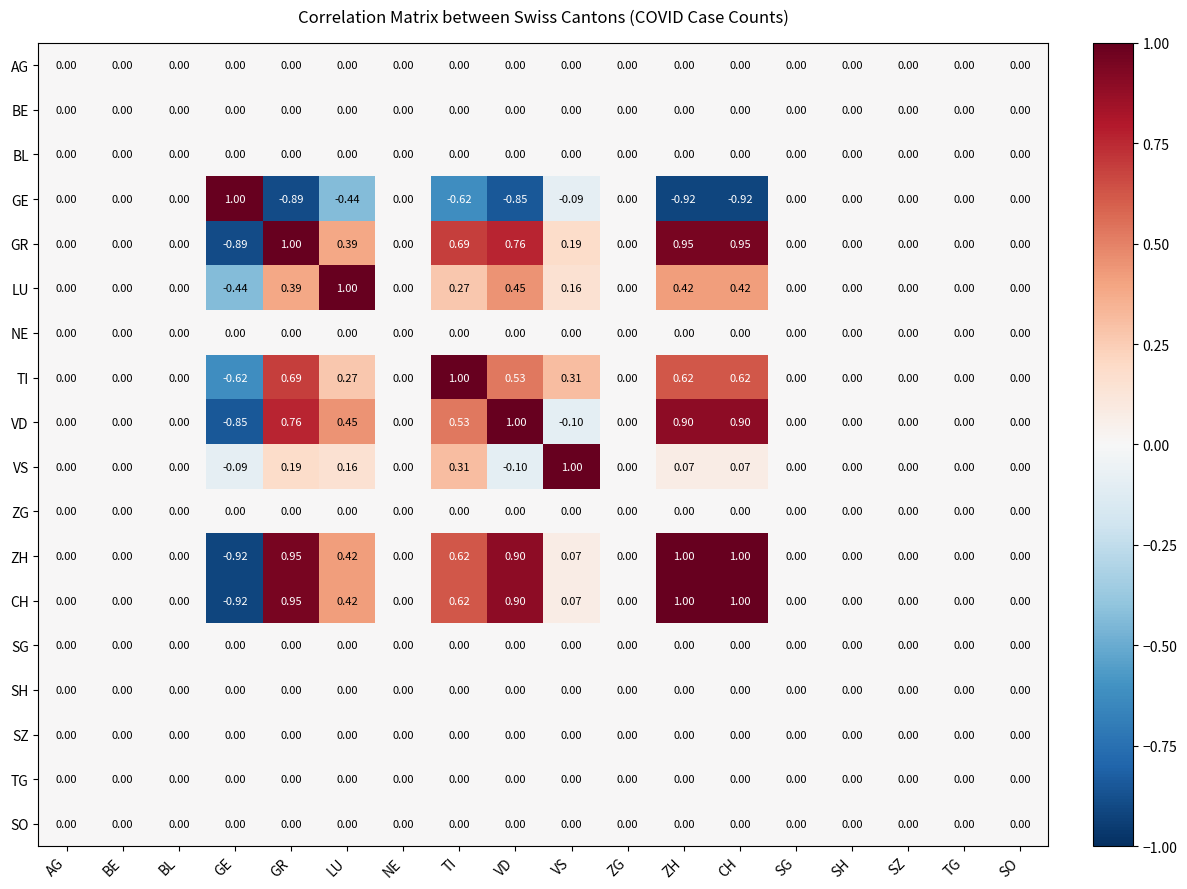

Which category has the highest value in the GR series?

GR